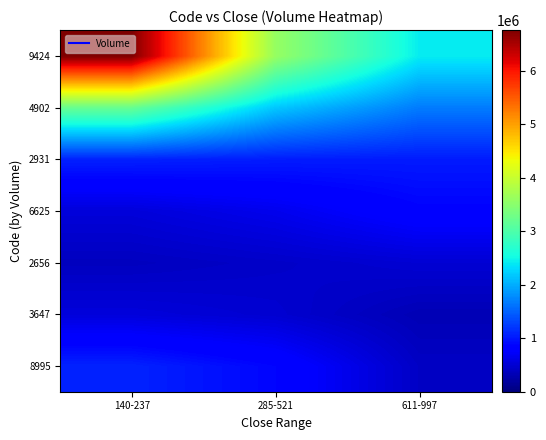

At how many categories does at least one series exceed 3029282?

2